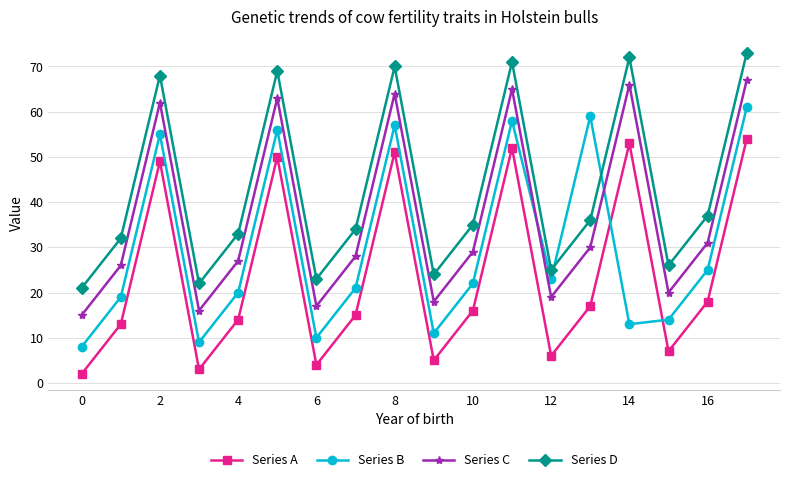

List the series in order of their overall mean, lowest first.

Series A, Series B, Series C, Series D